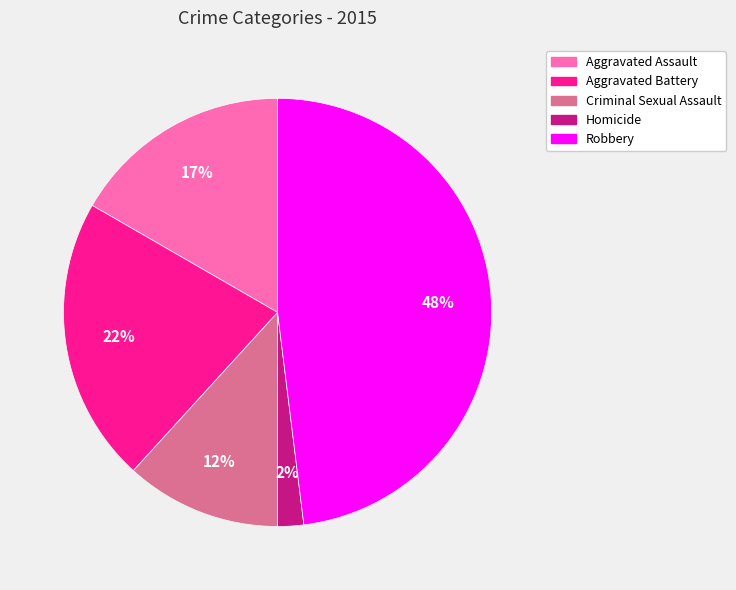

To the nearest percent, what is the average slice percentage?

20%